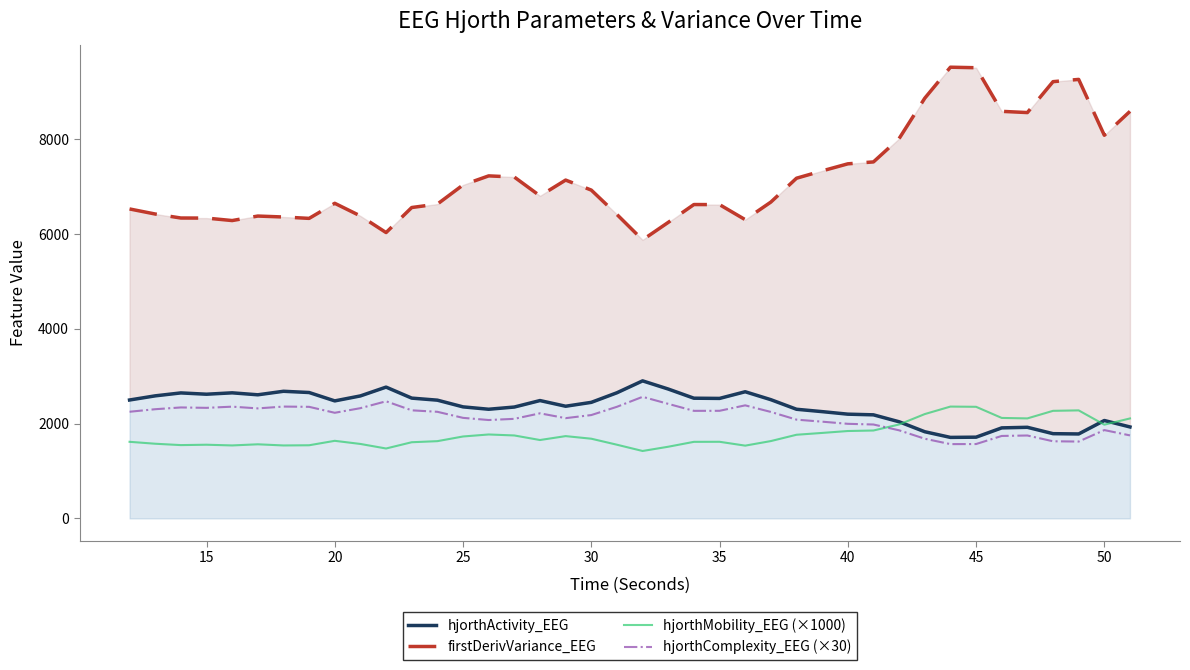

After their last crossing, which series has the higher values: hjorthMobility_EEG (×1000) or hjorthComplexity_EEG (×30)?

hjorthMobility_EEG (×1000)